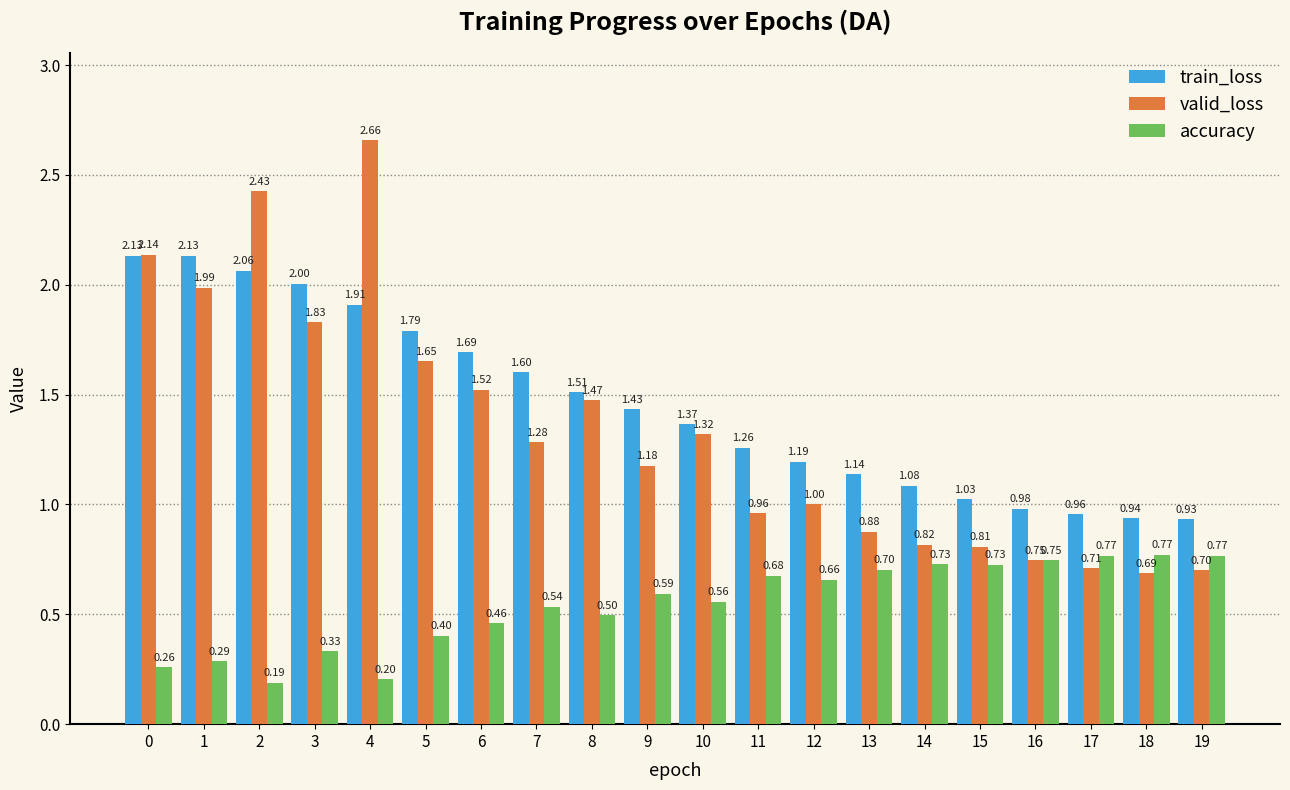

At which category does the chart reach its minimum across all series?

2